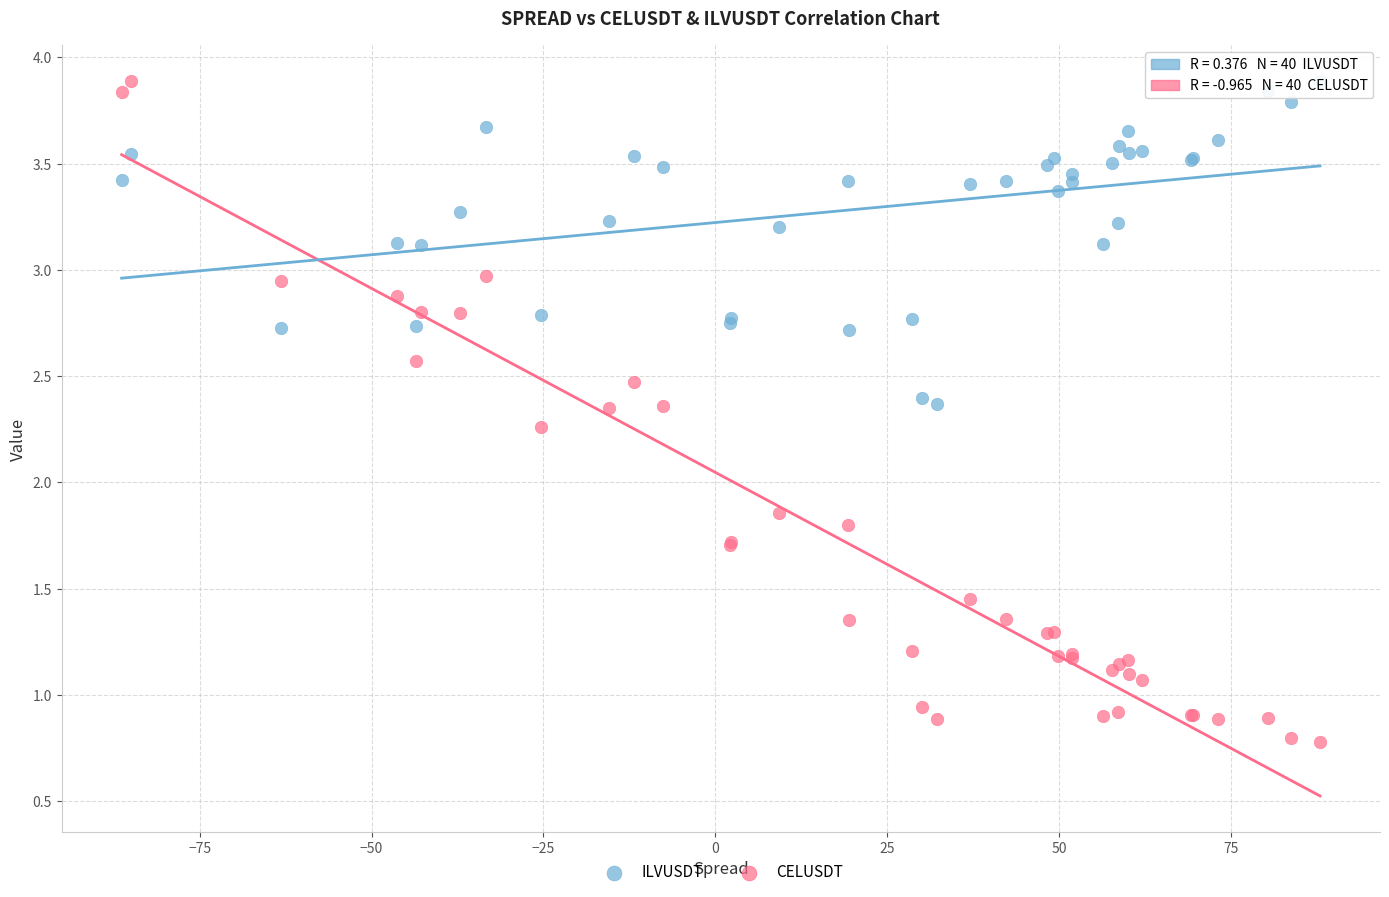

What are all the series names shown in the legend?

ILVUSDT, CELUSDT